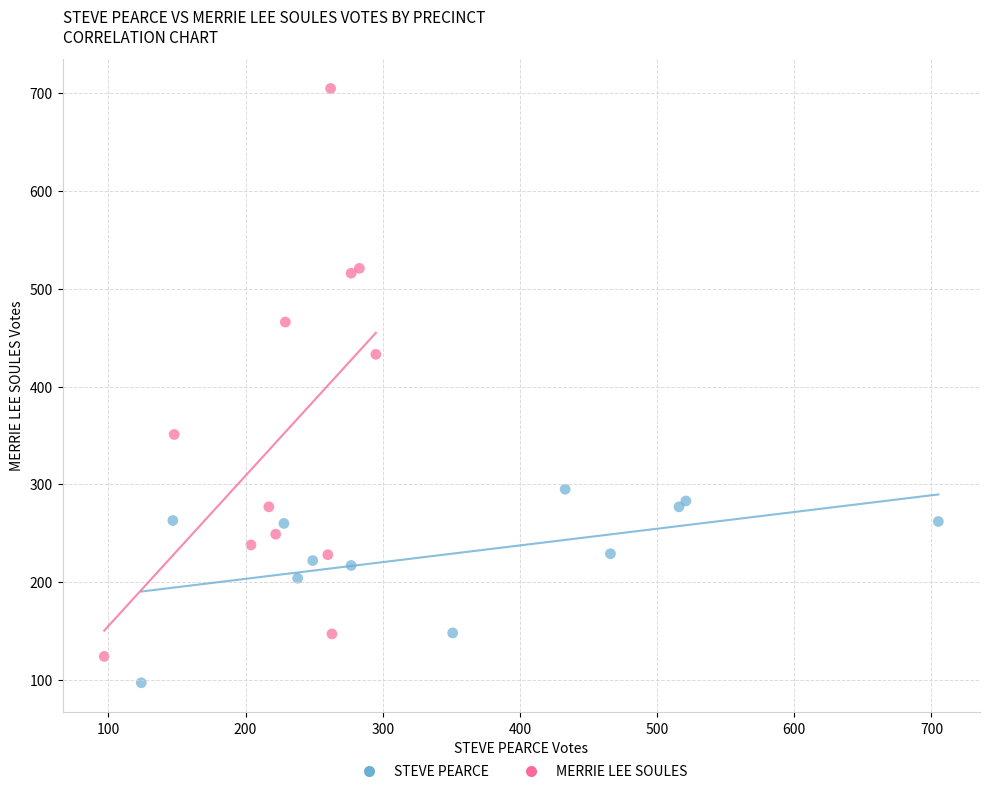

Which series contains the lowest Y value?

STEVE PEARCE